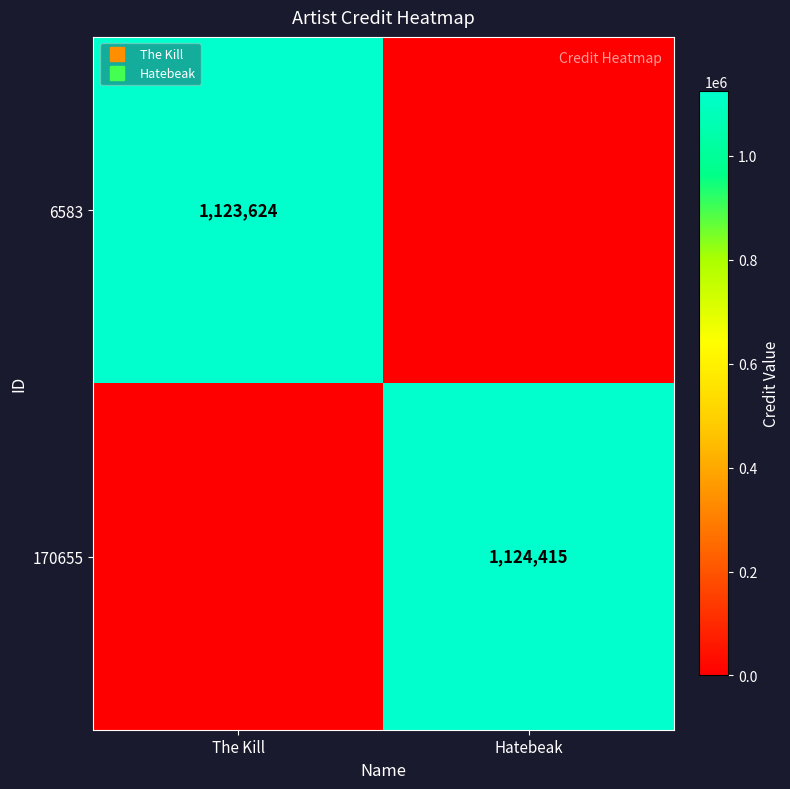

What is the total value across all series at Hatebeak?

1124415